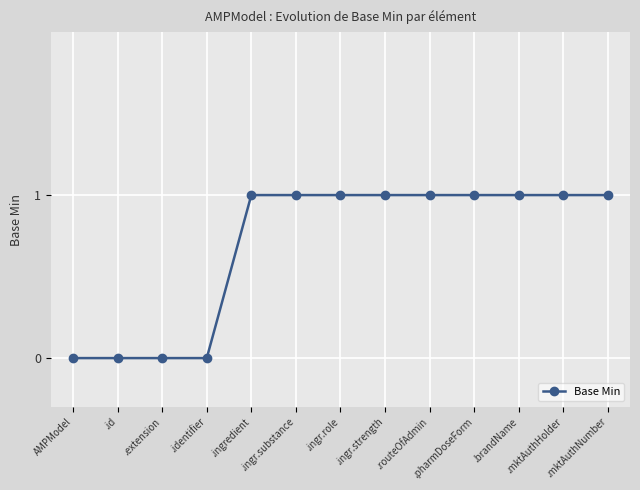

What is the sum of all values?

9